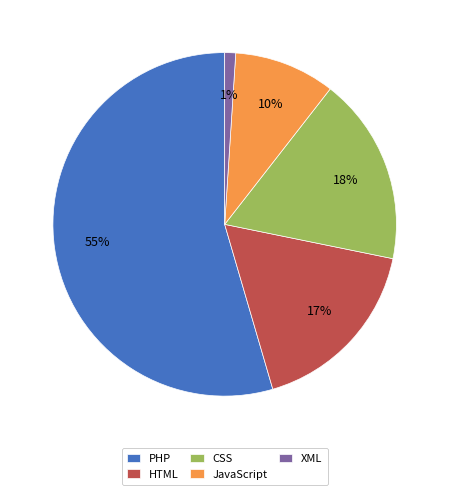

True or false: HTML accounts for 17% of the total.

True